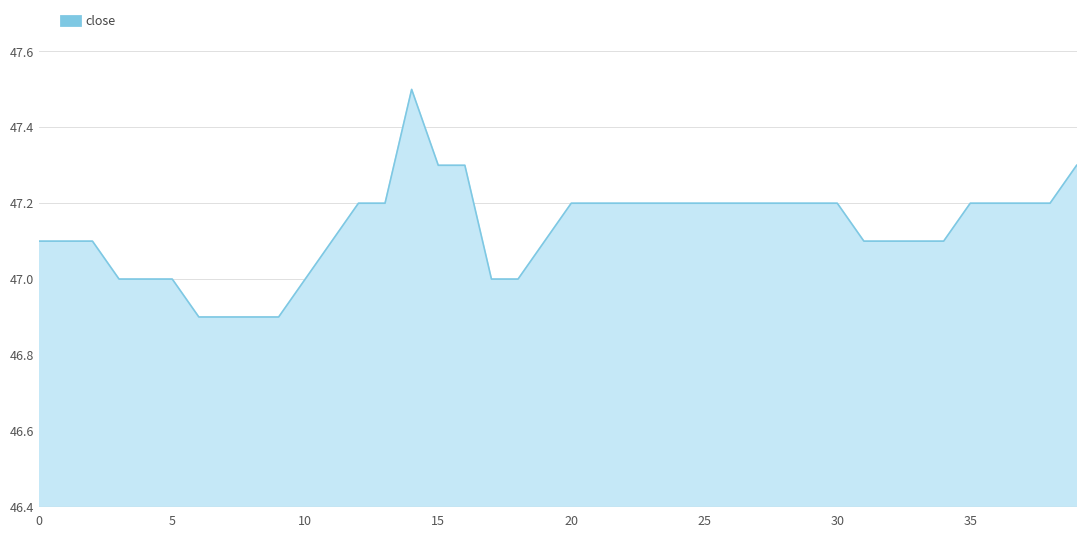

Reading right to left, transcribe all the data shown in this chart.

47.3	47.2	47.2	47.2	47.2	47.1	47.1	47.1	47.1	47.2	47.2	47.2	47.2	47.2	47.2	47.2	47.2	47.2	47.2	47.2	47.1	47.0	47.0	47.3	47.3	47.5	47.2	47.2	47.1	47.0	46.9	46.9	46.9	46.9	47.0	47.0	47.0	47.1	47.1	47.1